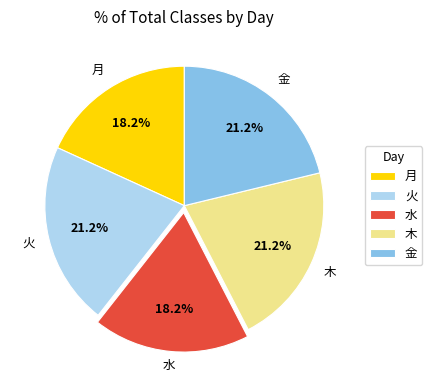

Is 火 the majority of the pie?

No